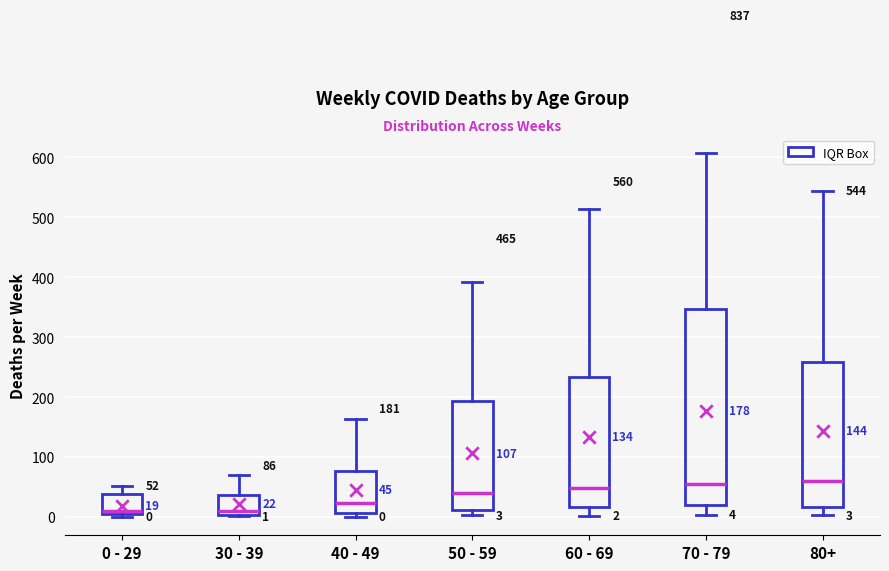

Which box is the tallest, from its lower edge to its upper edge?

70 - 79